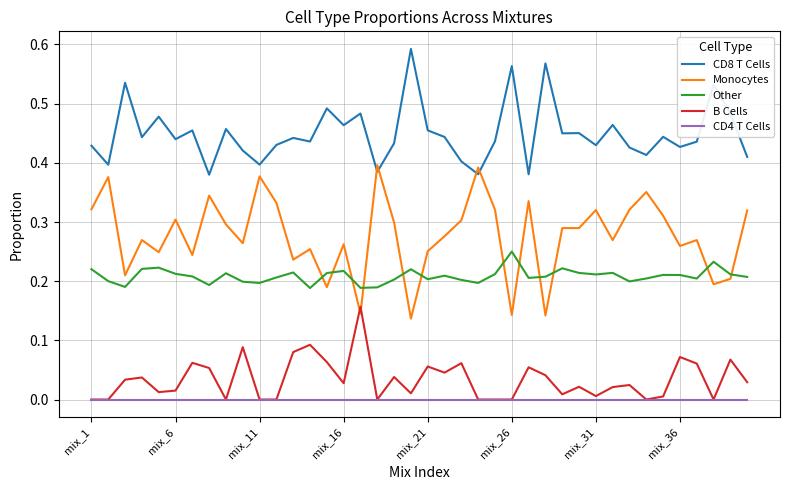

List the series in order of their peak value, highest first.

CD8 T Cells, Monocytes, Other, B Cells, CD4 T Cells